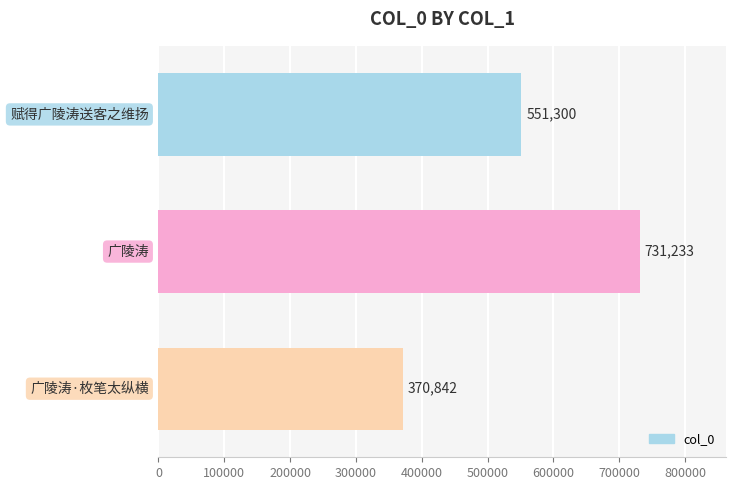

Reading top to bottom, what are all the values shown in this chart?

551300	731233	370842